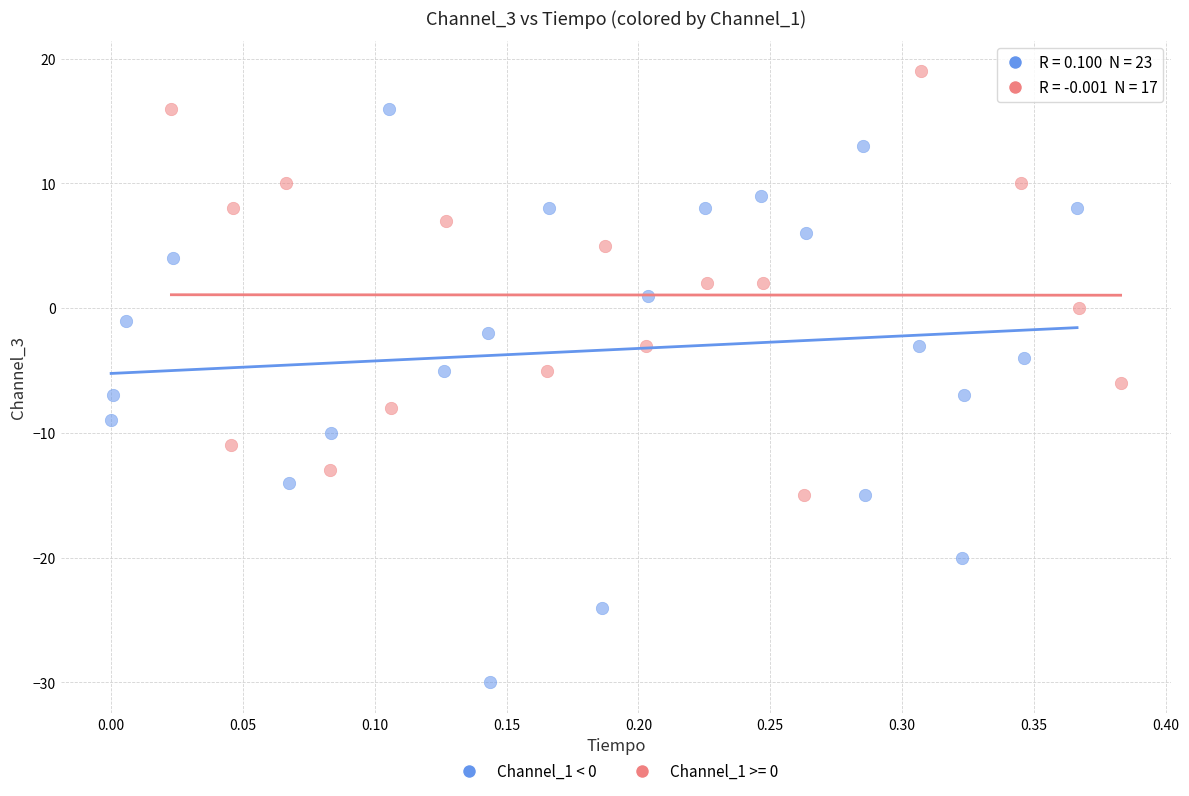

Which series contains the lowest Y value?

Channel_1 < 0